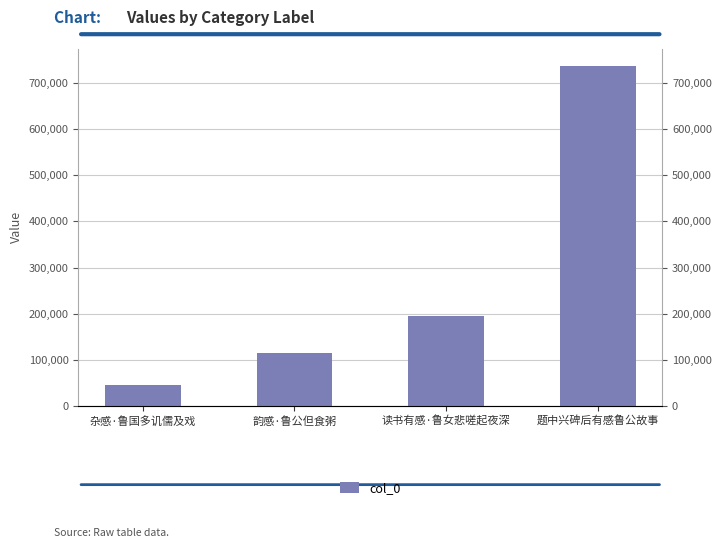

What is the difference between the maximum and minimum values?

693162